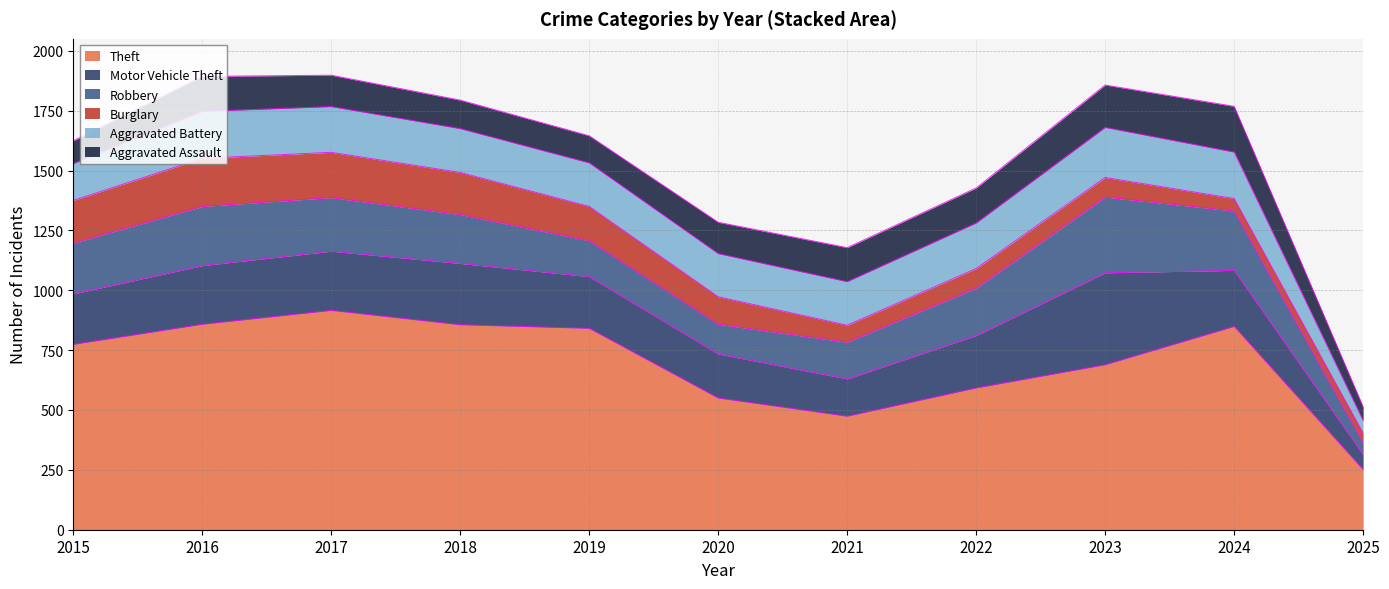

What are all the series names shown in the legend?

Theft, Motor Vehicle Theft, Robbery, Burglary, Aggravated Battery, Aggravated Assault